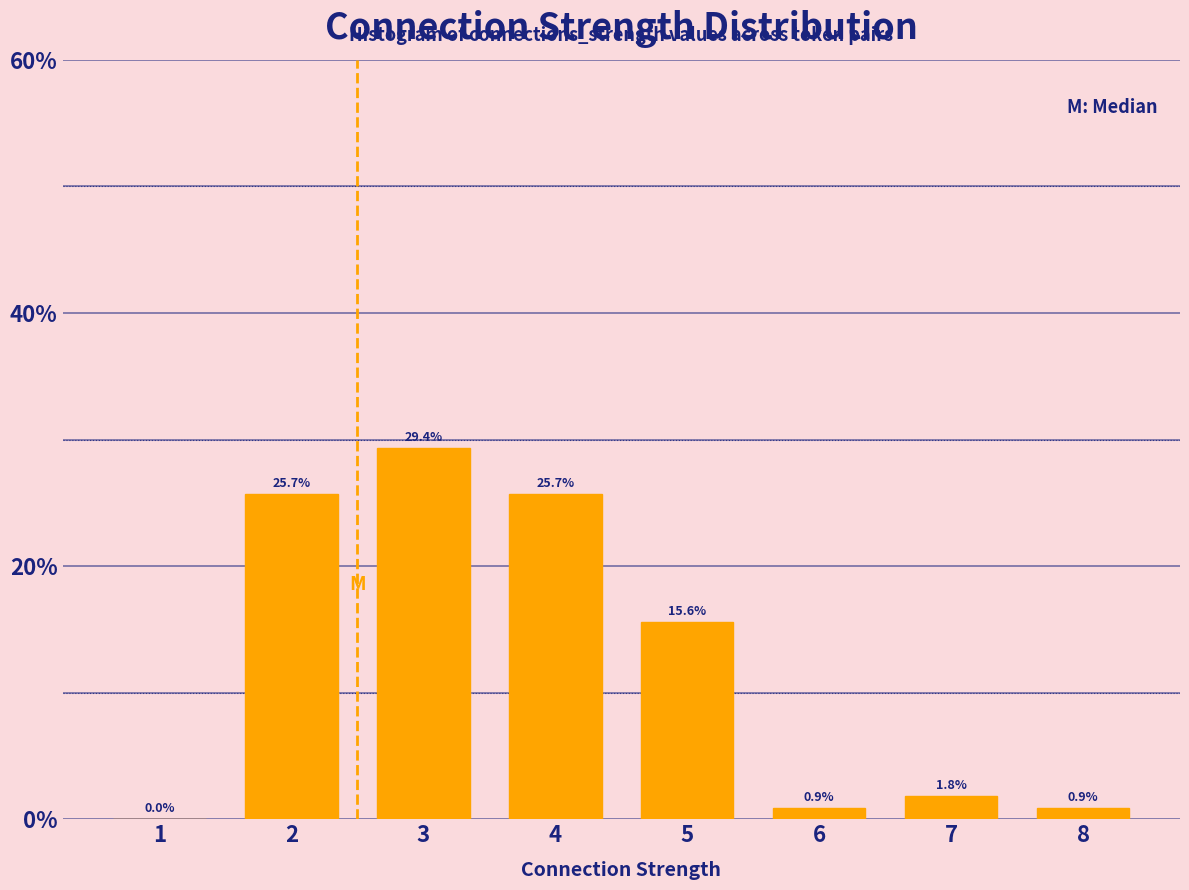

Reading right to left, what are all the values shown in this chart?

8=0.9	7=1.8	6=0.9	5=15.6	4=25.7	3=29.4	2=25.7	1=0.0